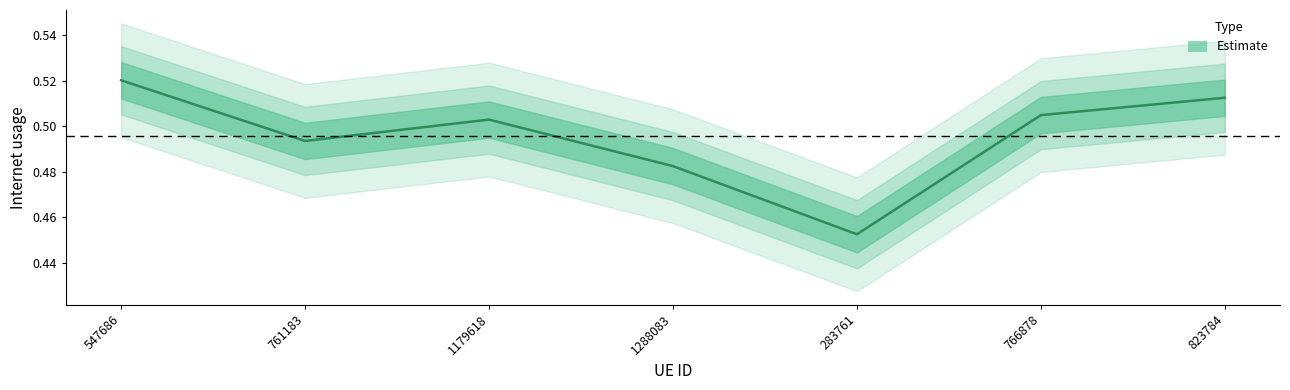

Reading right to left, list all the values displayed in this chart.

0.5	0.5	0.5	0.5	0.5	0.5	0.5